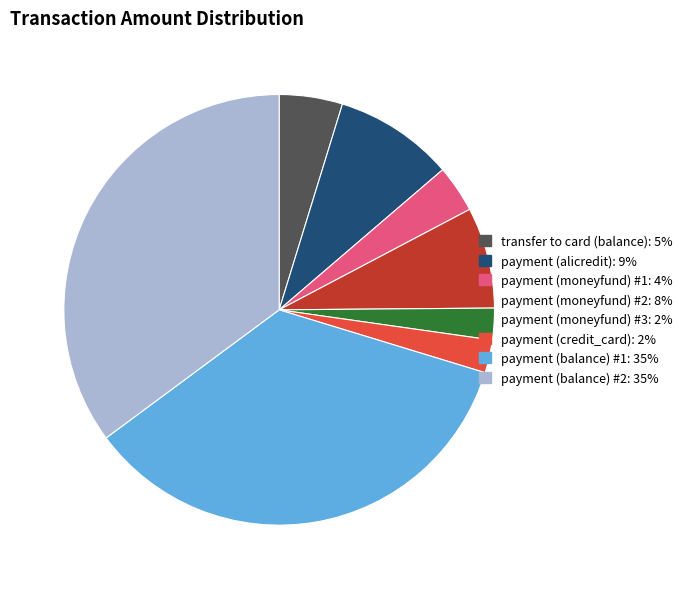

Combined, do payment (credit_card) and payment (moneyfund) #2 account for over 50%?

No